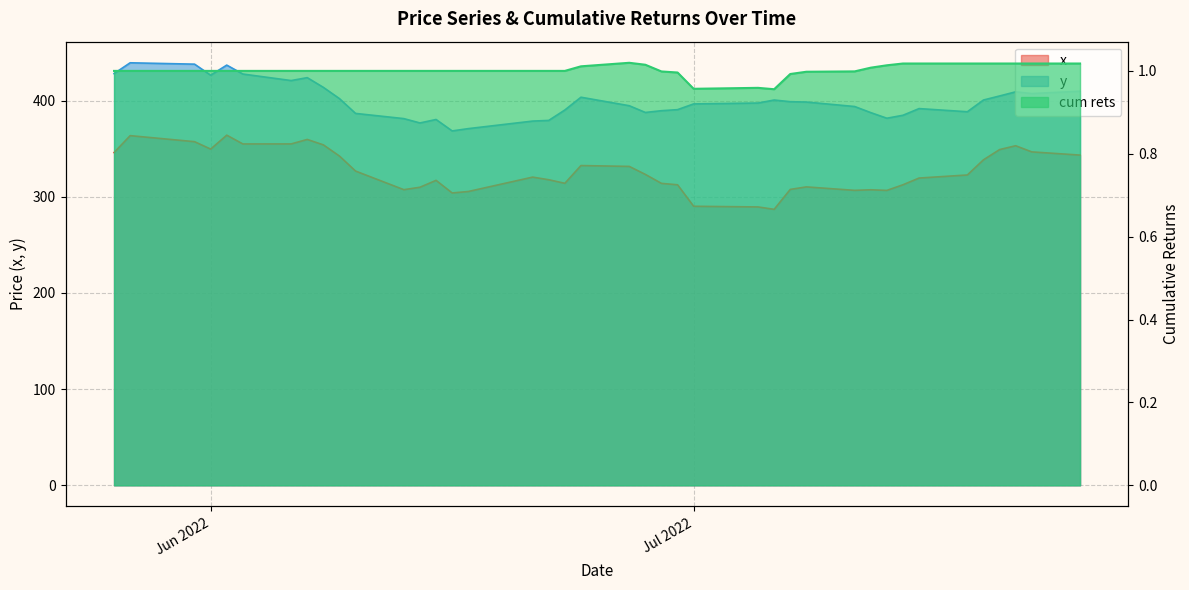

At which category is the sum across all series the highest?

2022-05-27